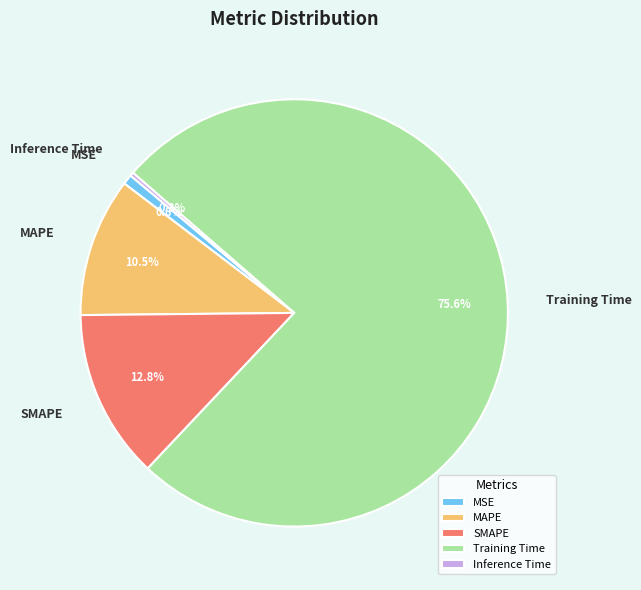

Which has a higher value, Training Time or SMAPE?

Training Time